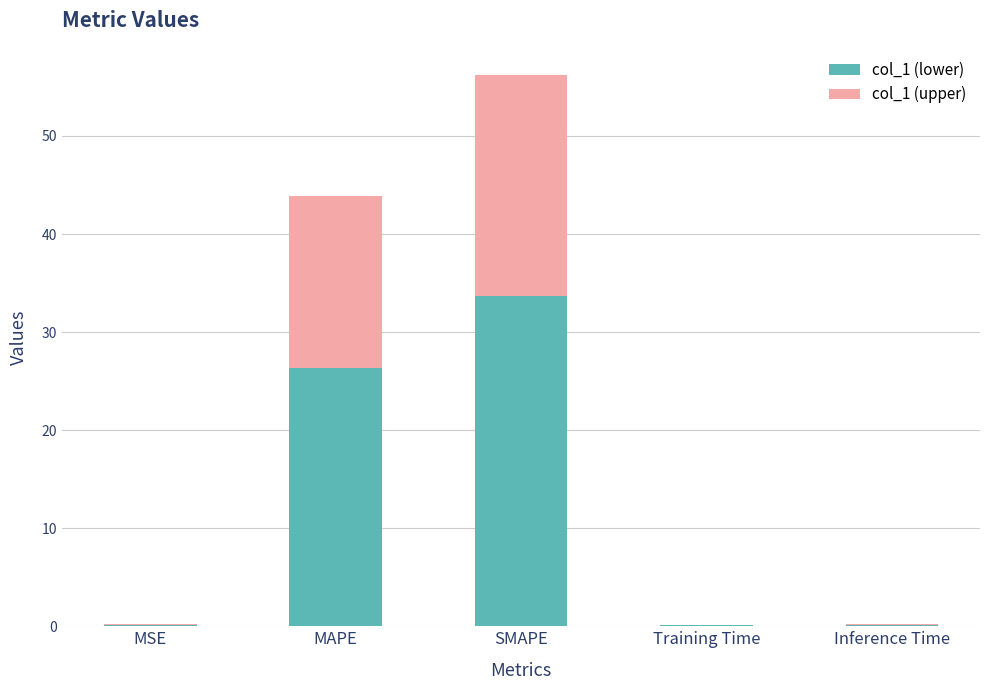

At which category is the sum across all series the highest?

SMAPE